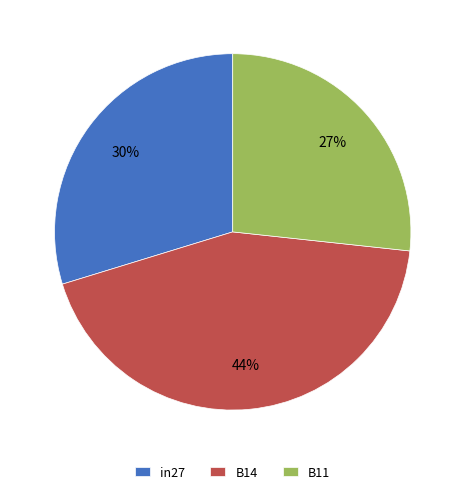

Which category has the biggest portion of the pie?

B14